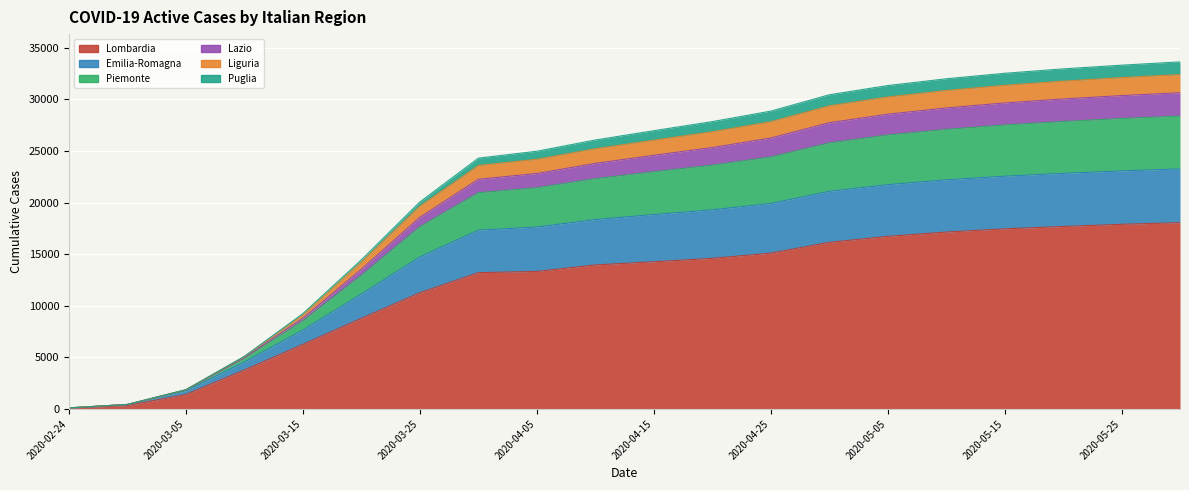

What position from the right is 2020-03-10?

17